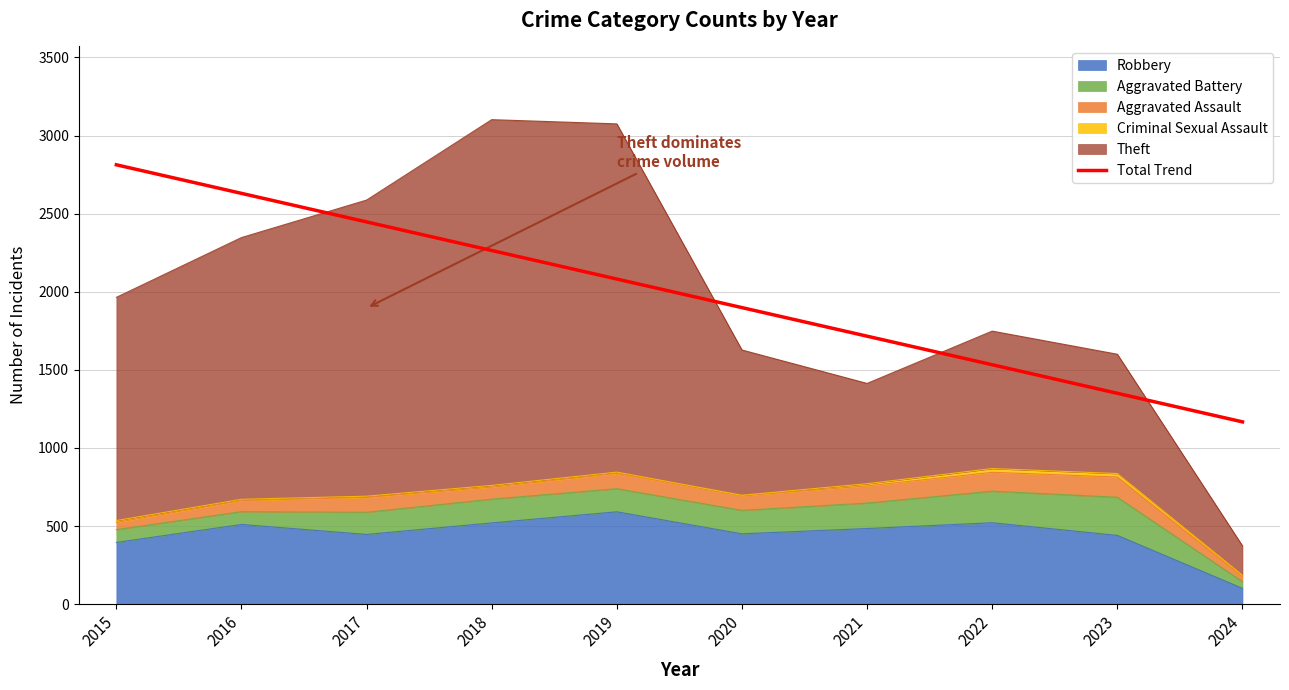

What is the change in value from 2016 to 2017?

-182.9